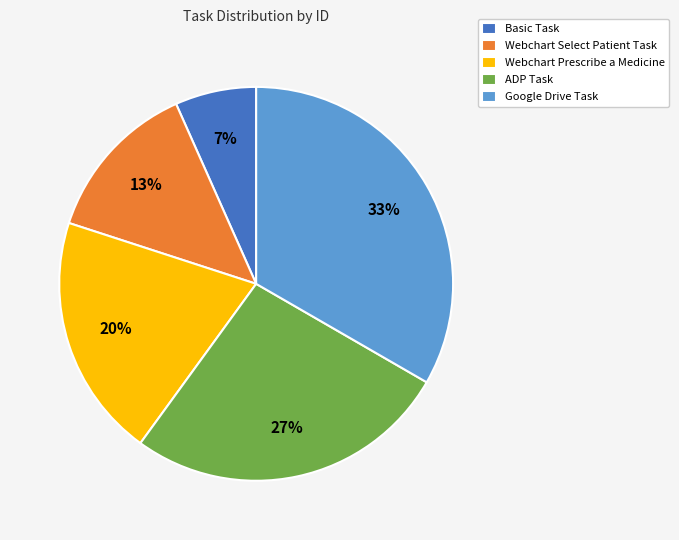

Which has a higher value, Basic Task or Webchart Select Patient Task?

Webchart Select Patient Task